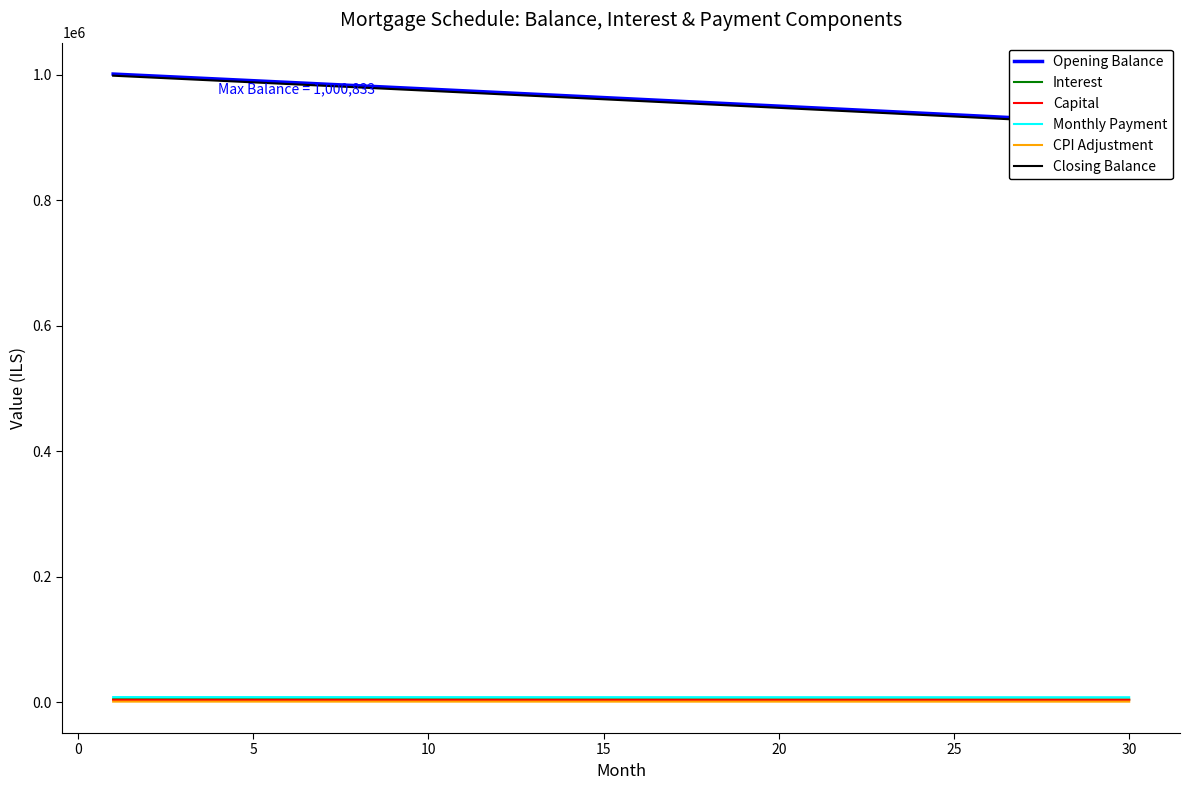

What is the minimum value shown in the chart?

765.4